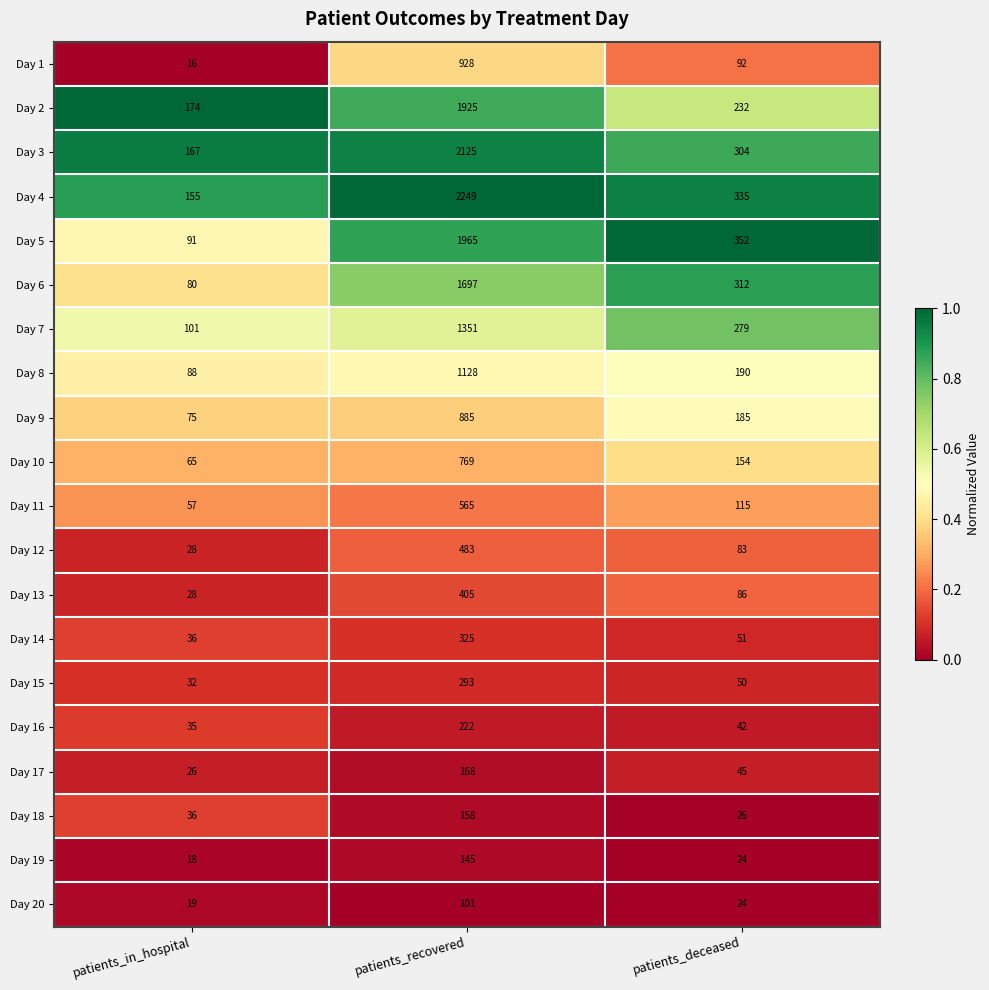

What is the approximate value of Day 3 at patients_in_hospital?

167